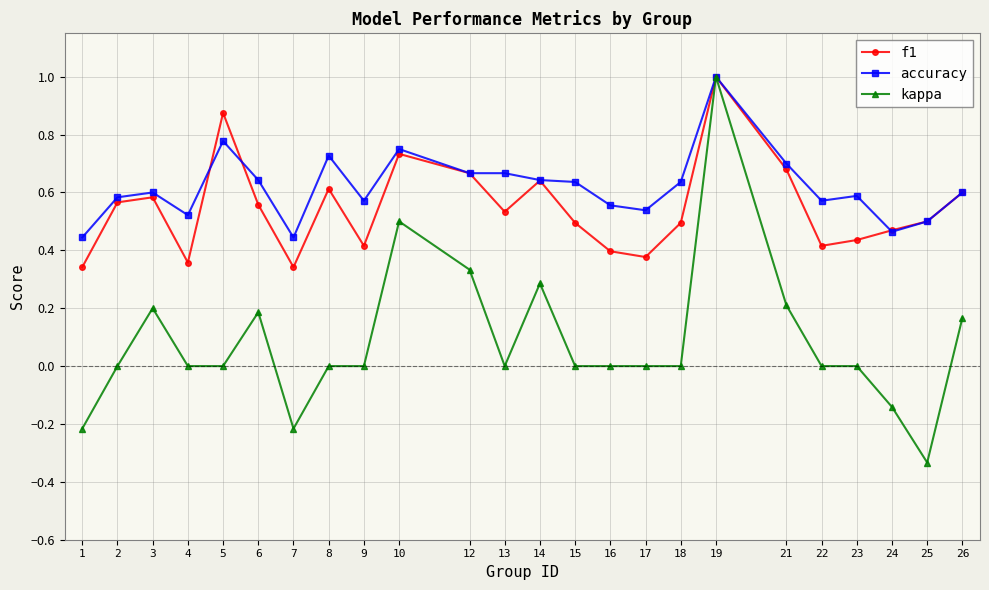

The value of f1 at 17 is 0.4. True or false?

True